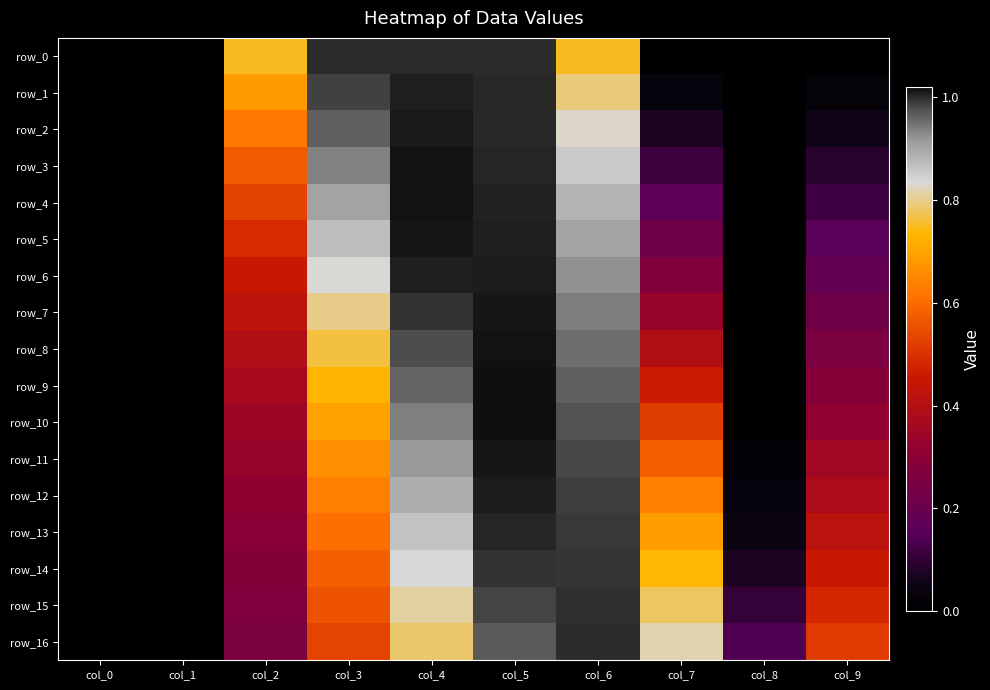

What is the sum of all row_13 values?

4.9